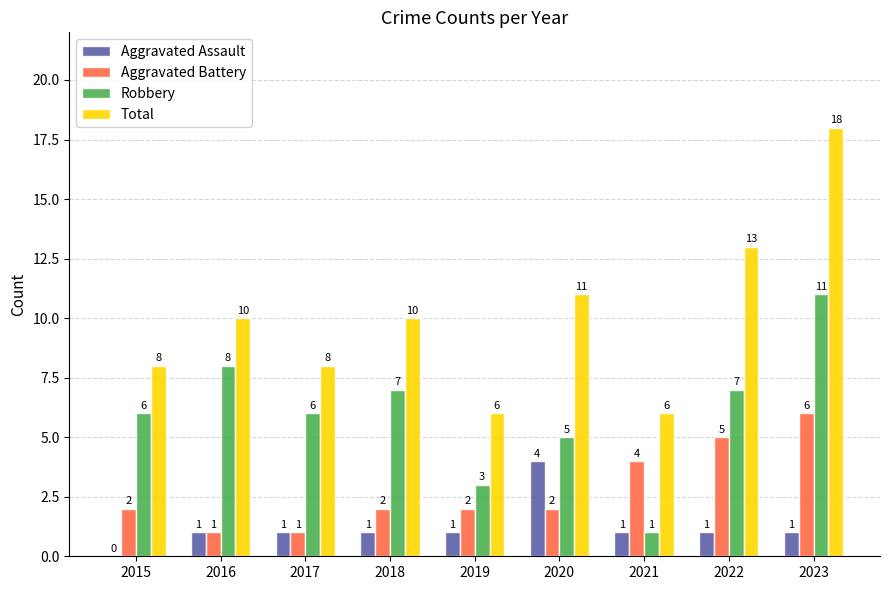

True or false: Total has a value of 4 at 2020.

False